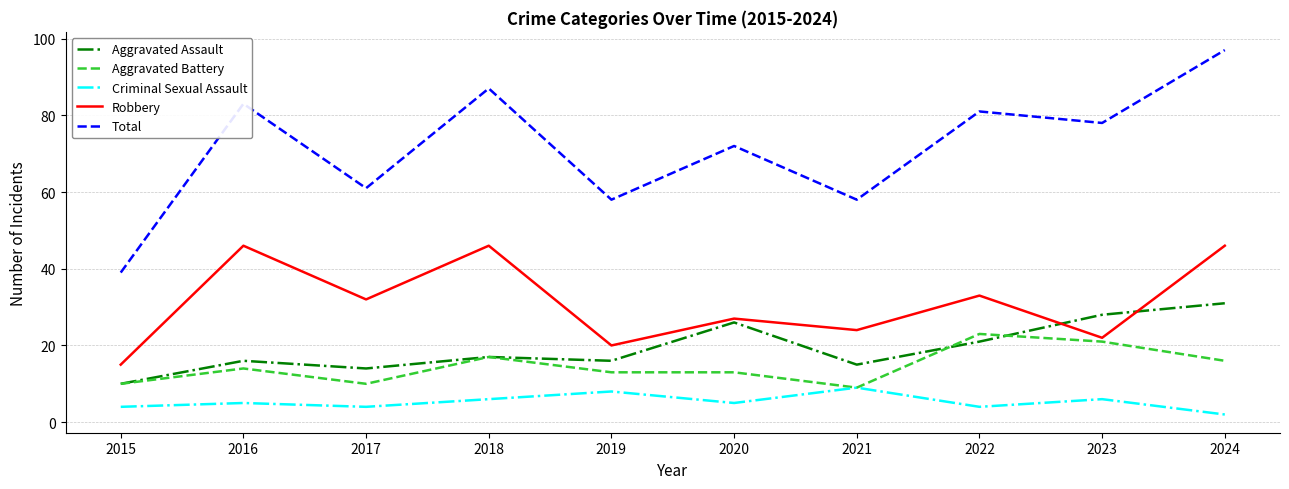

List the series in order of their peak value, highest first.

Total, Robbery, Aggravated Assault, Aggravated Battery, Criminal Sexual Assault